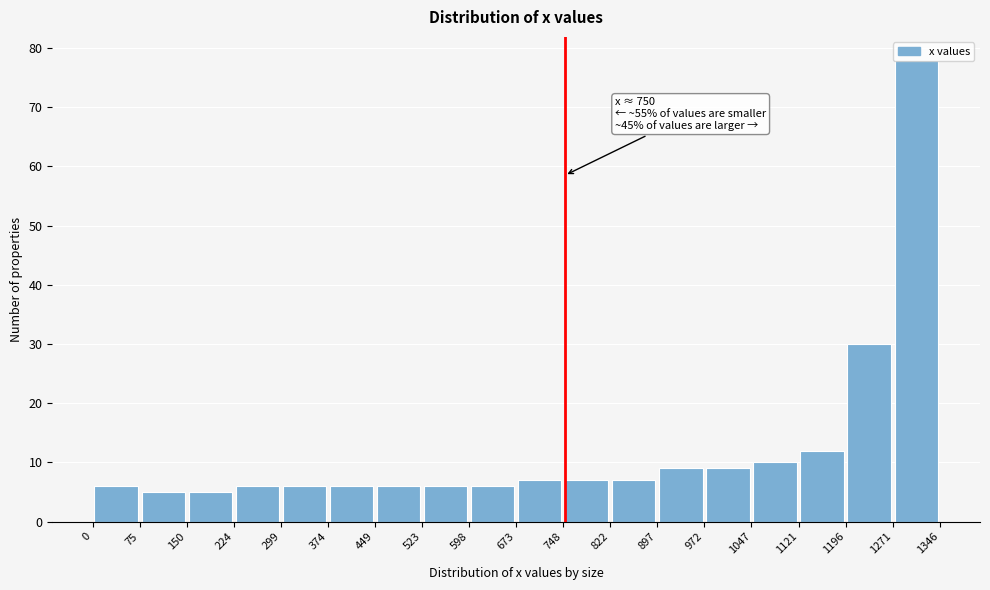

Which range on the x-axis has the tallest bar?

1271 to 1346